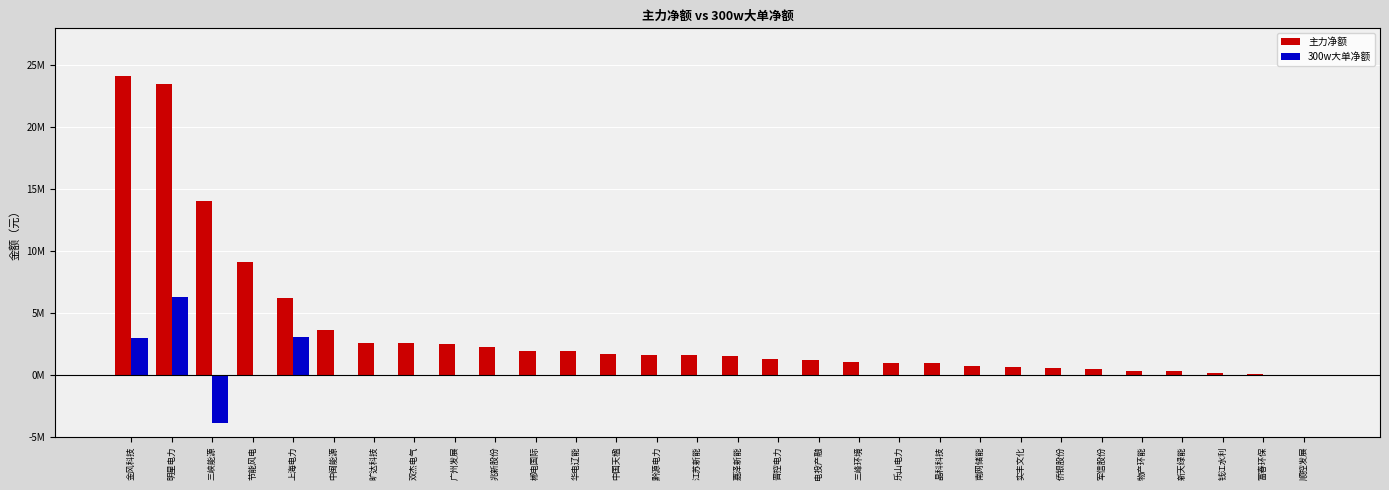

What is the sum of all 300w大单净额 values?

8460012